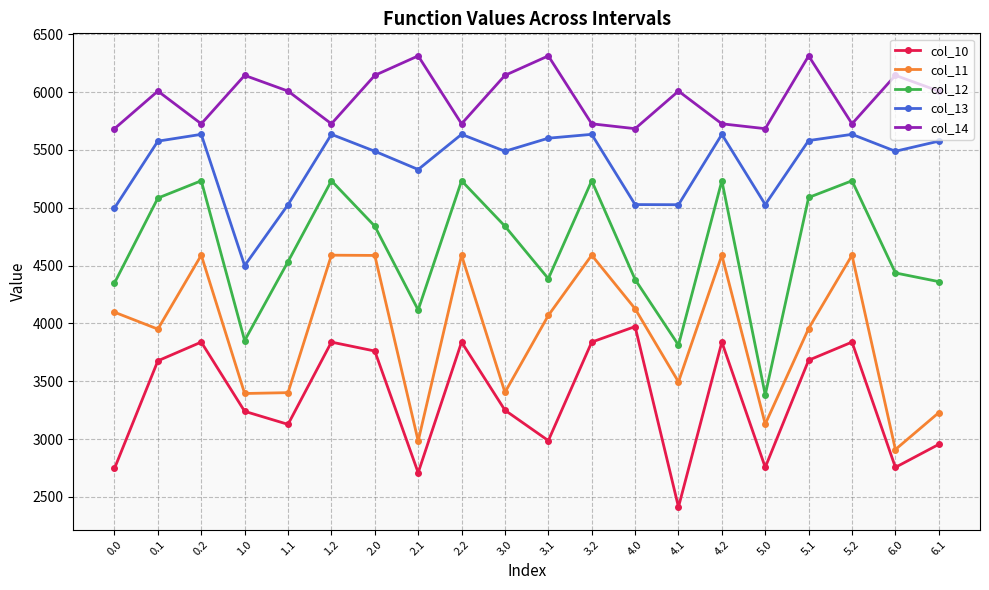

Is the value of col_10 at 2.2 greater than the value of col_11 at 3.2?

No